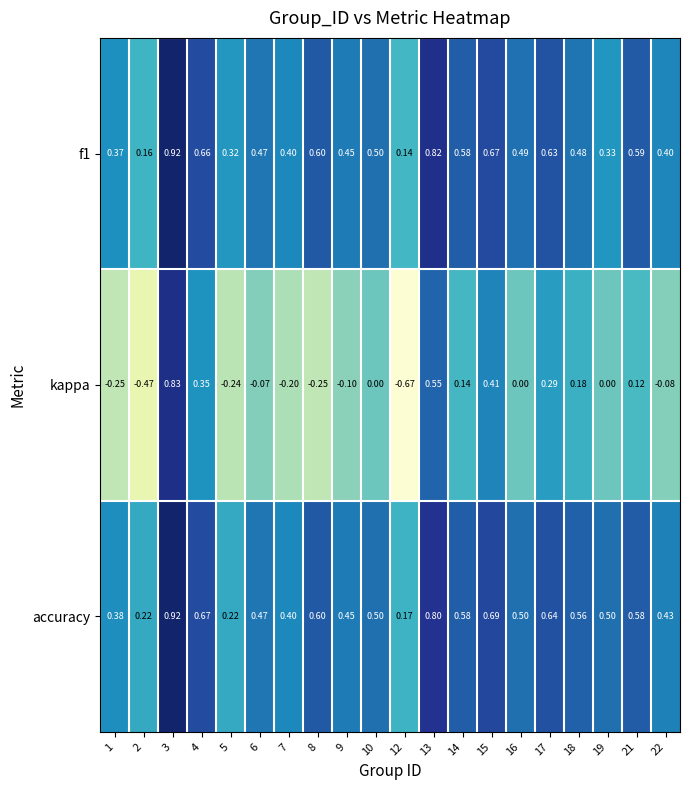

Between 3 and 16, which series saw the biggest shift?

kappa